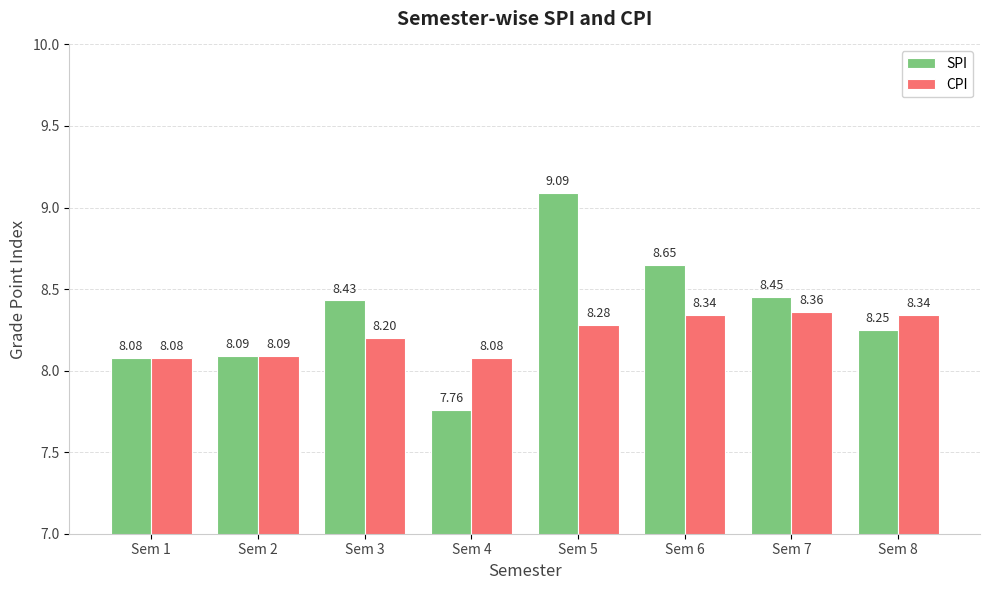

Rank the series at Sem 8 from lowest to highest value.

SPI, CPI